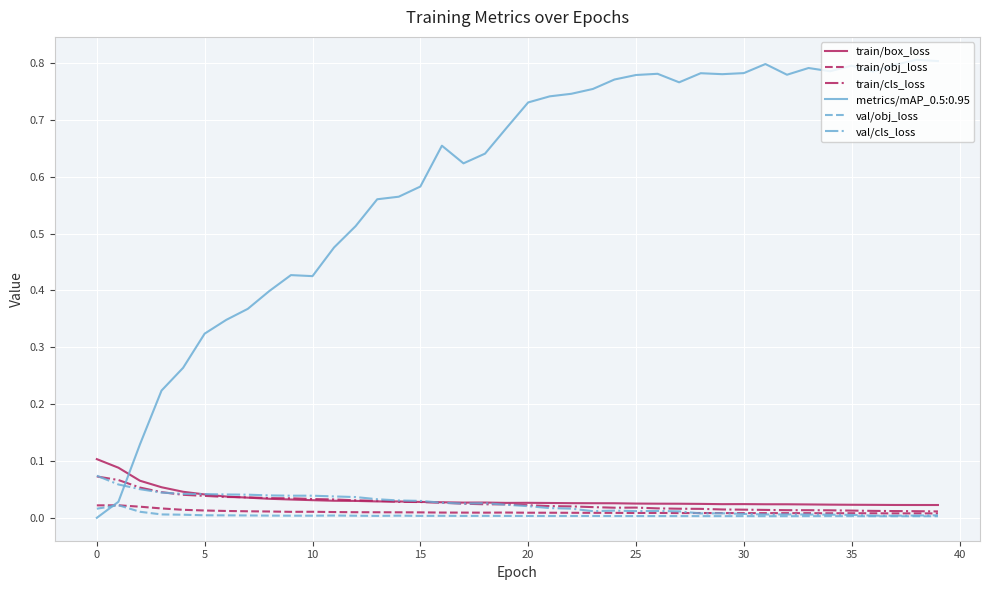

Count the number of categories in the chart.

40